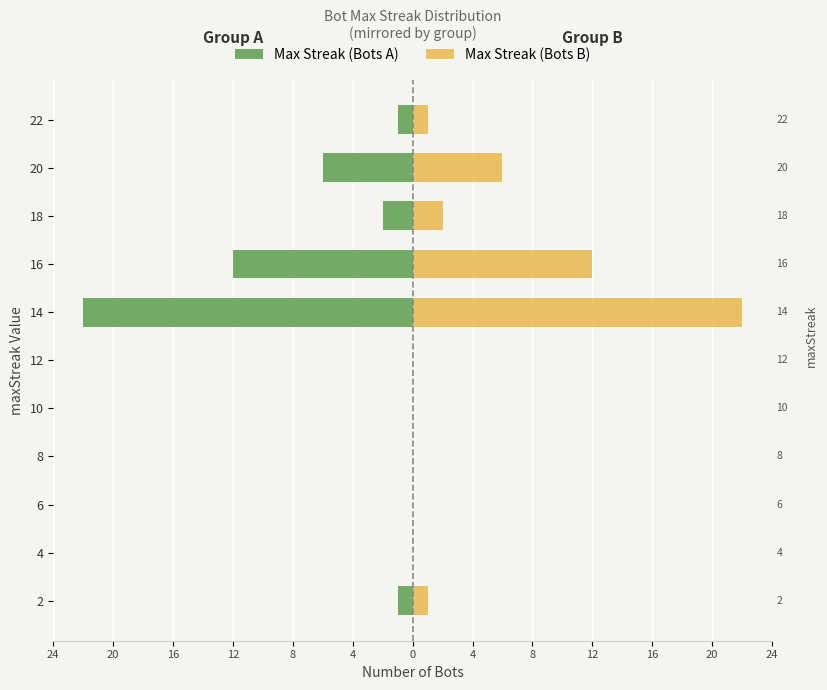

Which has a higher value, 14 or 18?

18